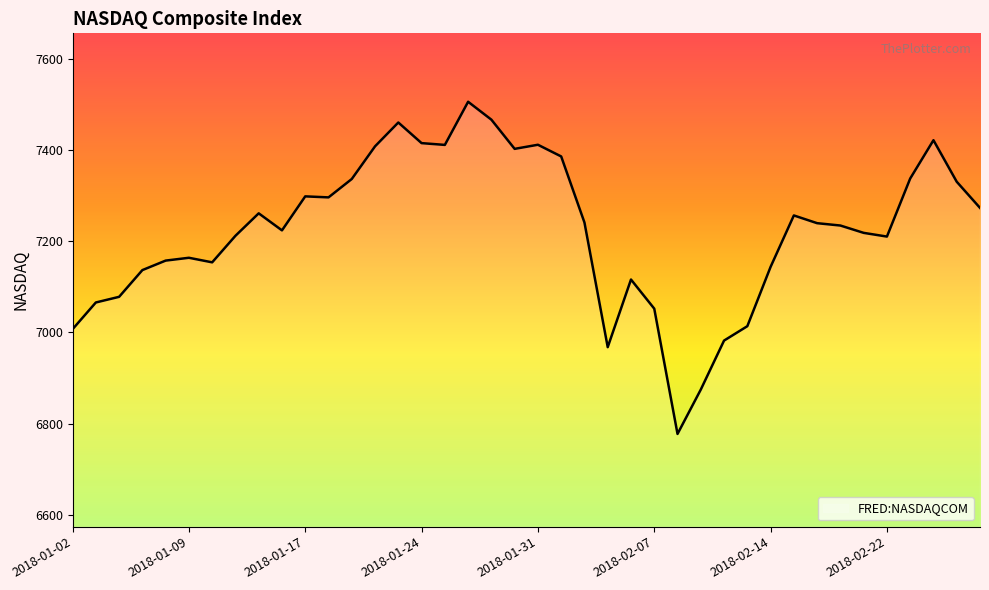

What is the difference between the maximum and minimum values?

728.6